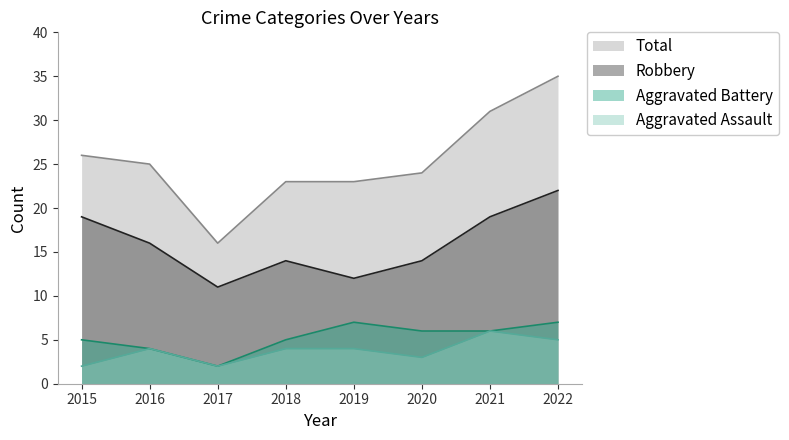

Which series has the largest total across all categories?

Total